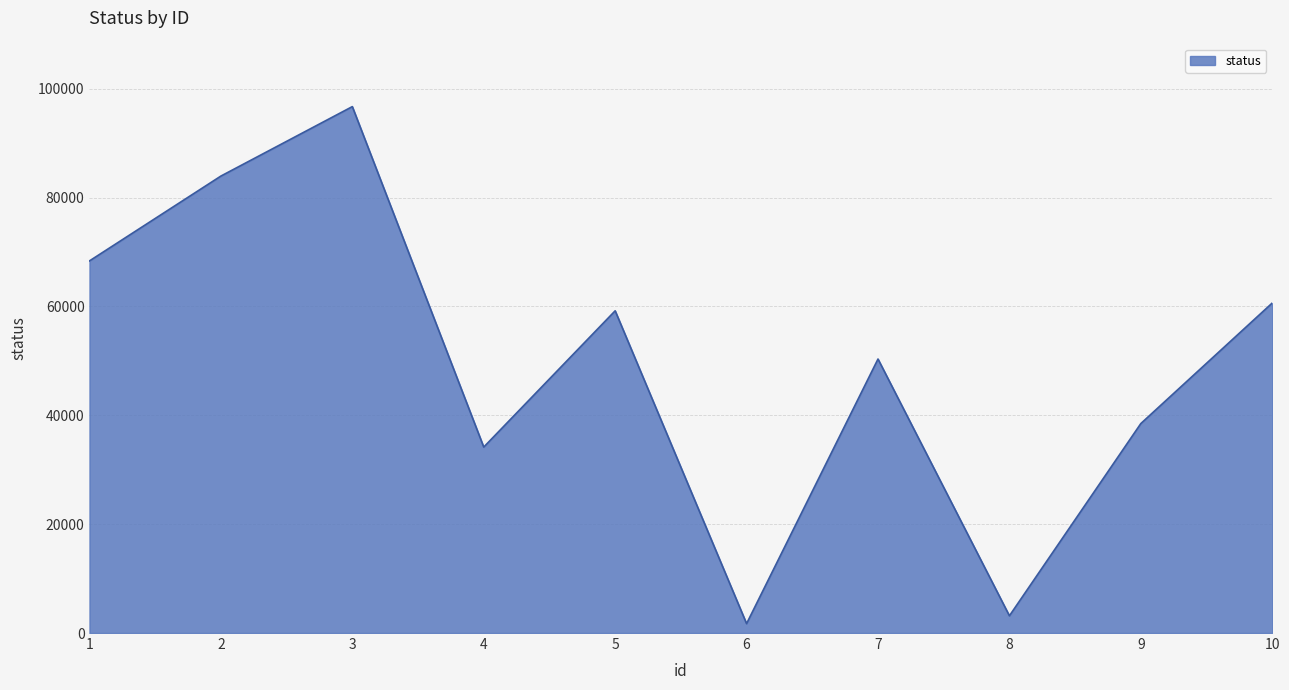

Approximately how many times larger is the value at 1 compared to 3?

0.7